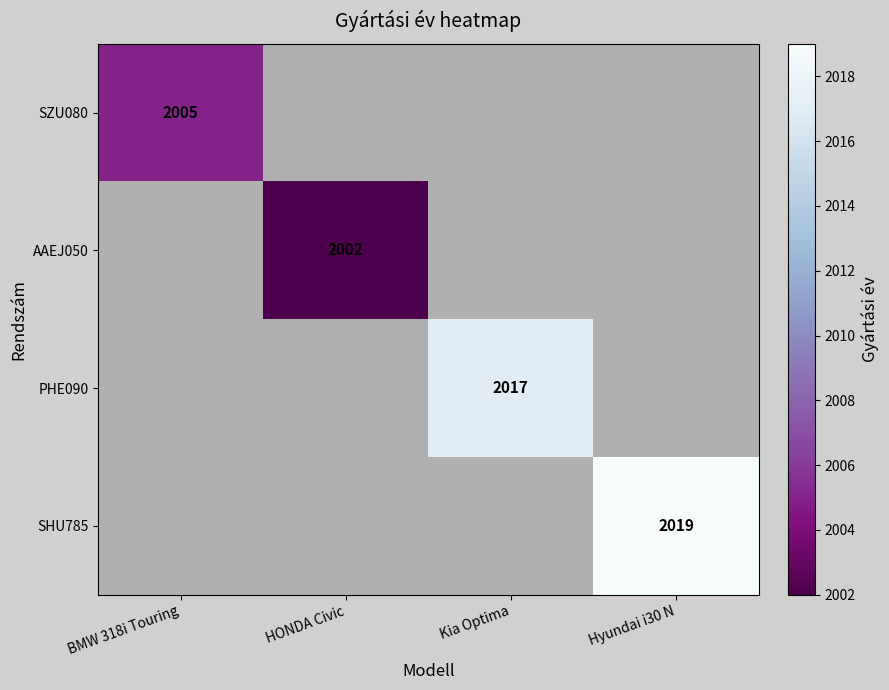

How many distinct data groups are displayed?

4